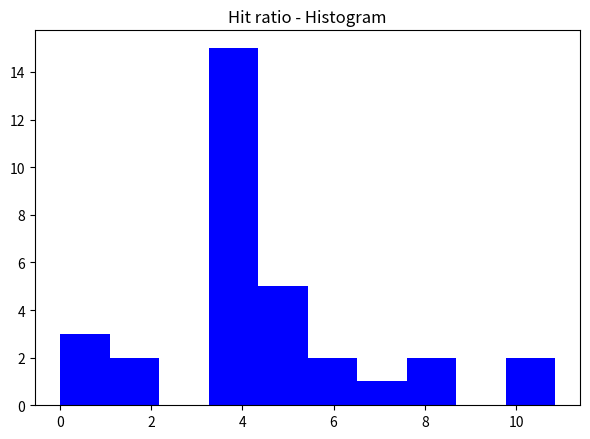

What is the height of the bar covering 3.2 to 4.4 on the x-axis? Neither the bar edges nor the heights are printed on the chart, so give them approximately, as read against the axes.

15